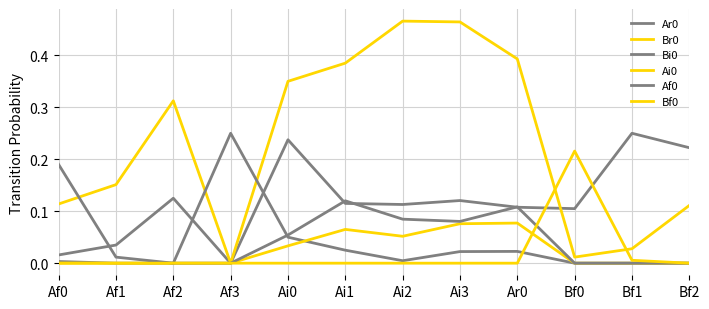

Does the chart display data point markers on the line(s)?

No